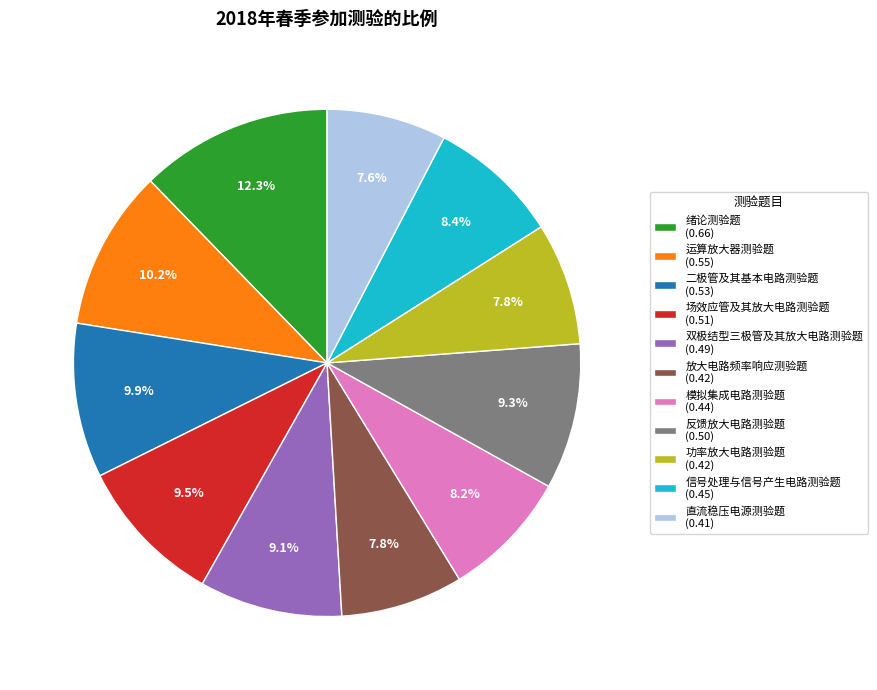

To the nearest percent, what percentage of the pie is 反馈放大电路测验题?

9%